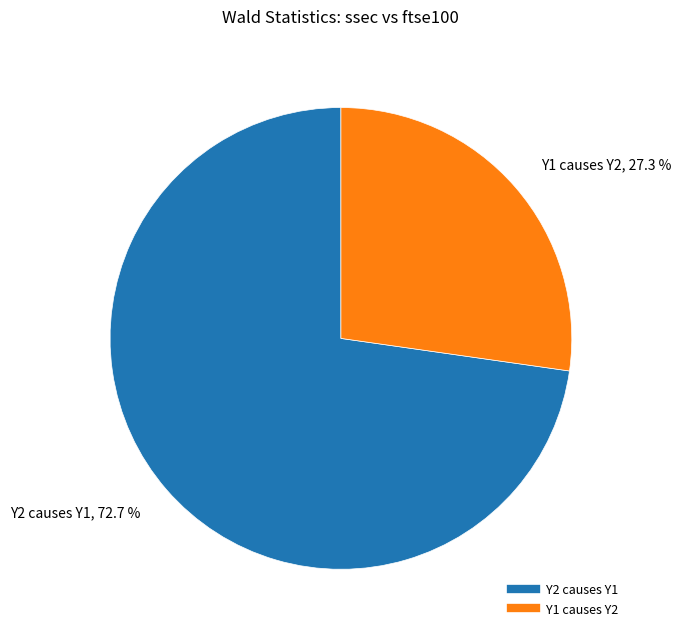

Which has a higher value, Y2 causes Y1 or Y1 causes Y2?

Y2 causes Y1